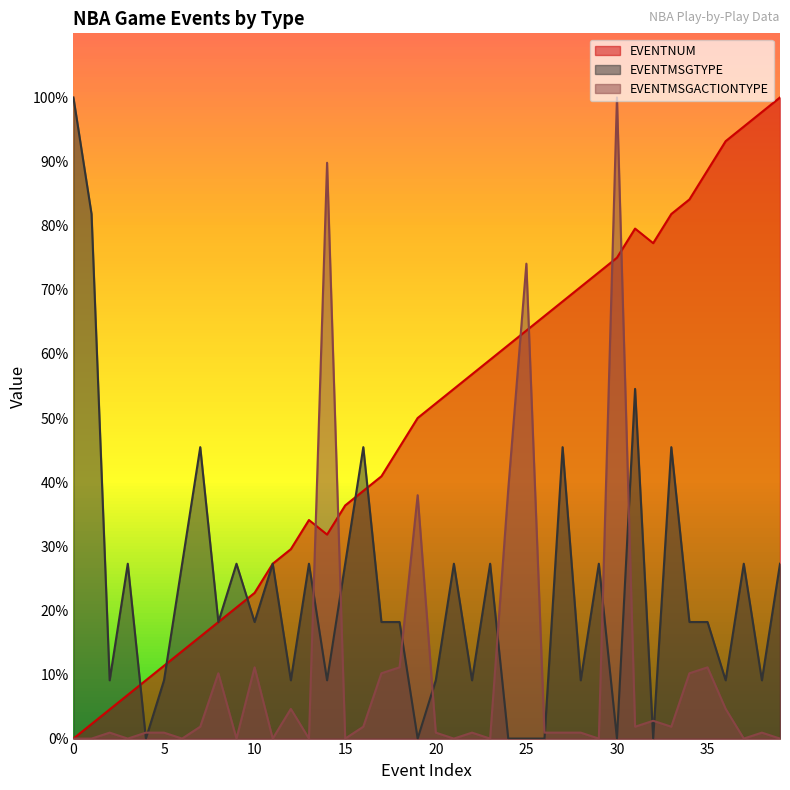

Is it true that EVENTNUM equals 12.1 at 15?

False